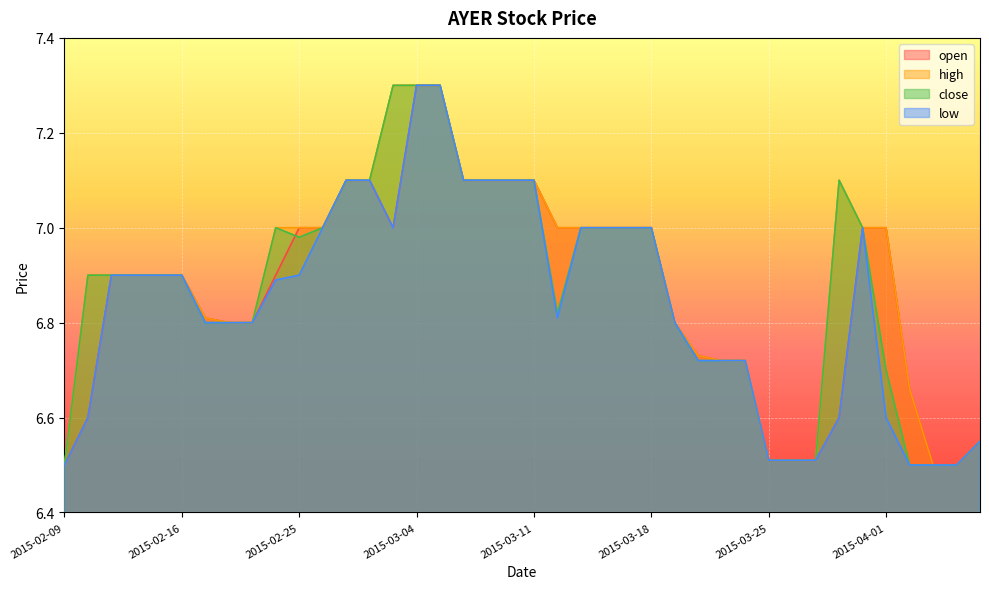

True or false: low and close intersect in this chart.

False